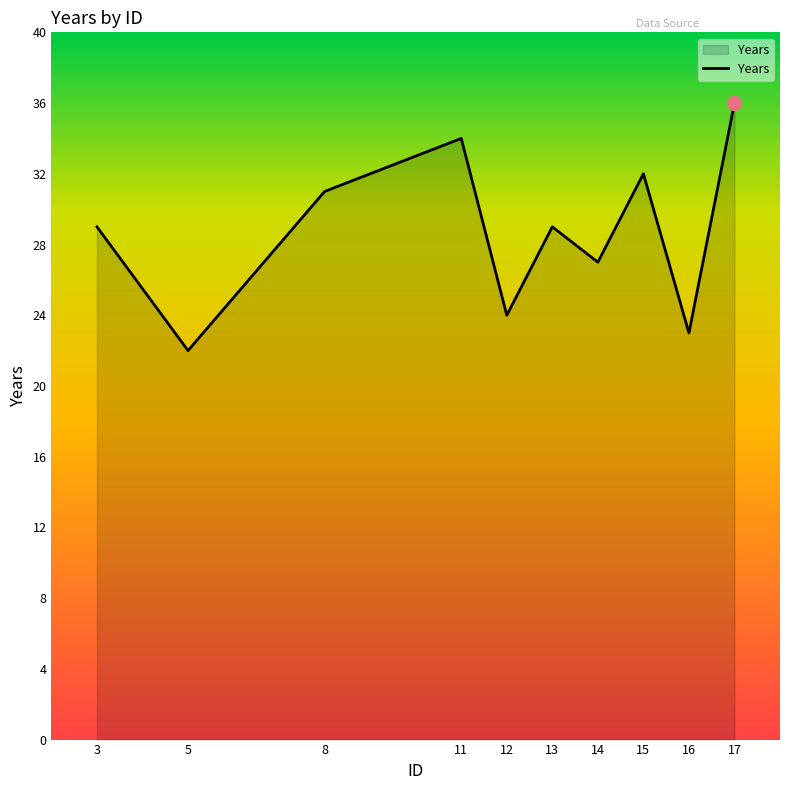

Between 16 and 14, which is larger?

14